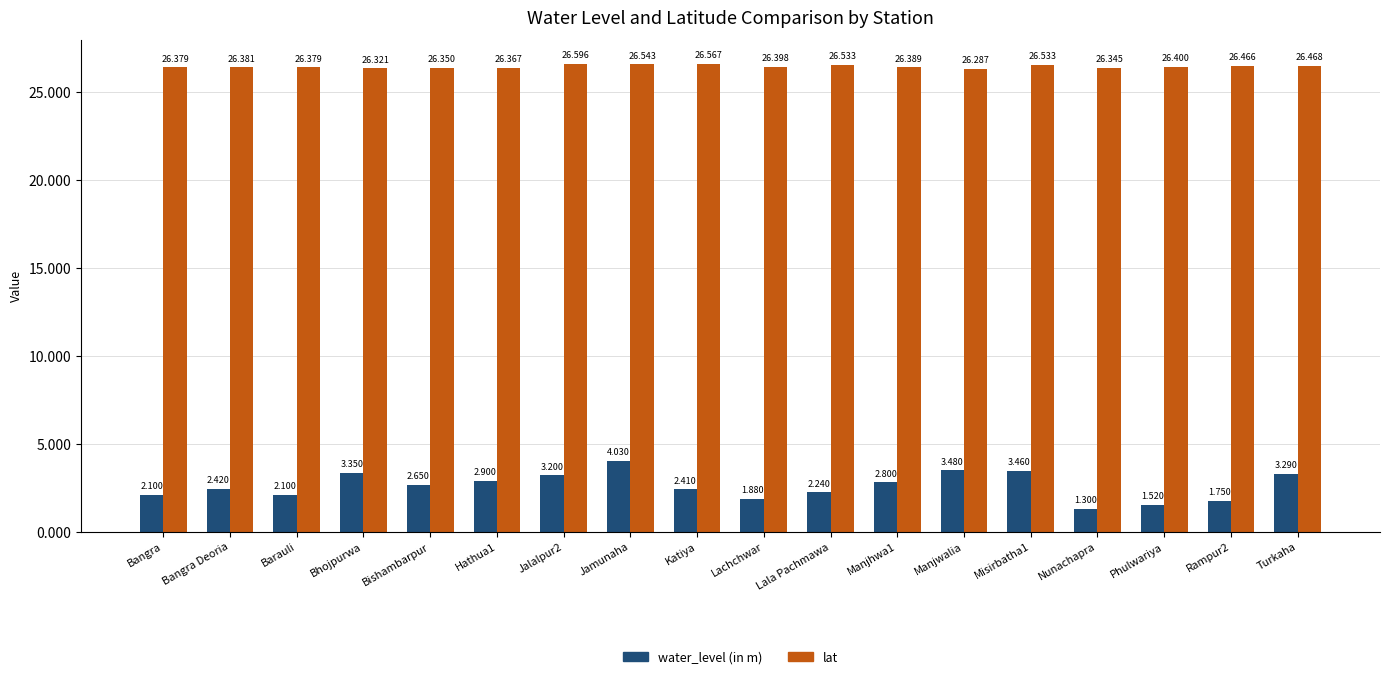

The water_level (in m) series shows 2.9 at Hathua1. True or false?

True